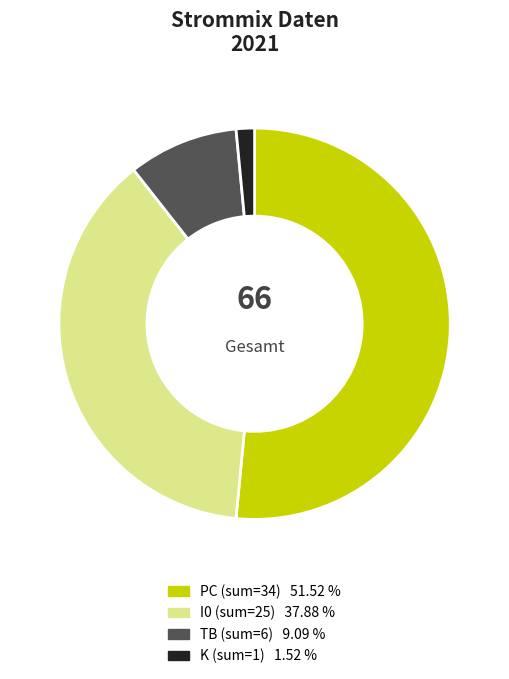

Is there any slice that represents more than half of the pie?

Yes